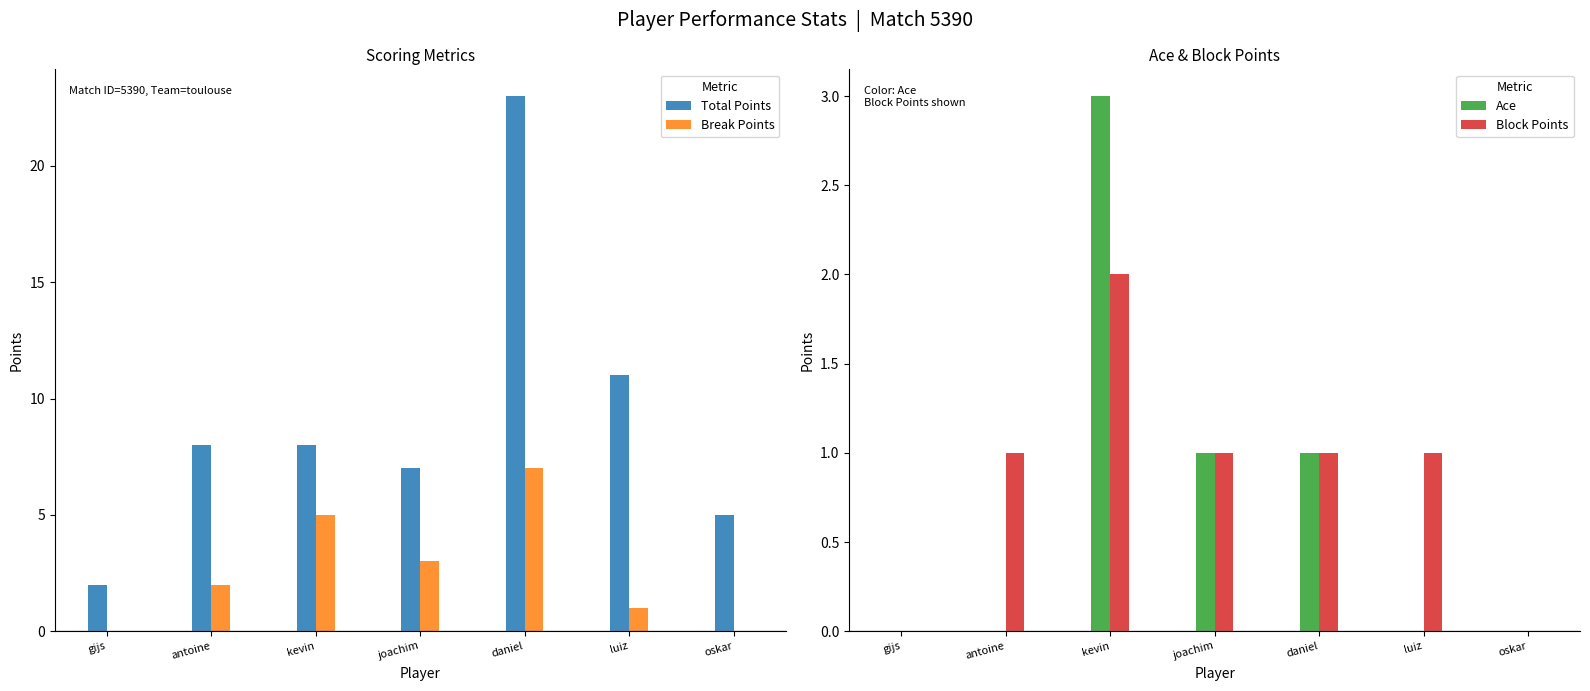

Which series has the widest spread of values?

Total Points